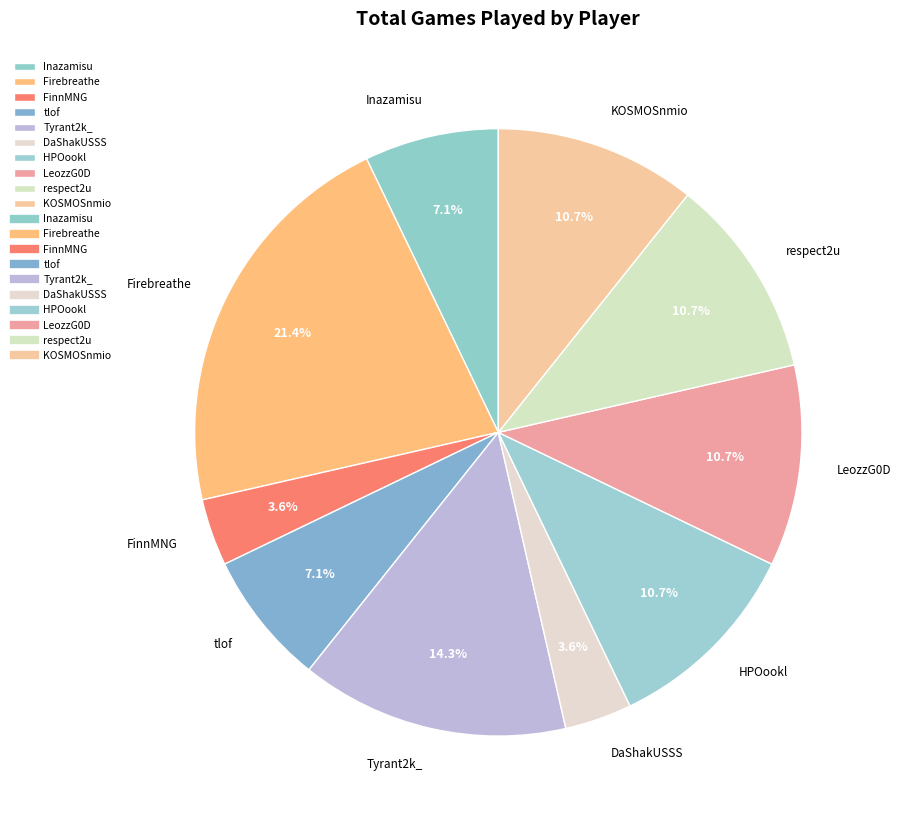

How many segments does this pie chart have?

10